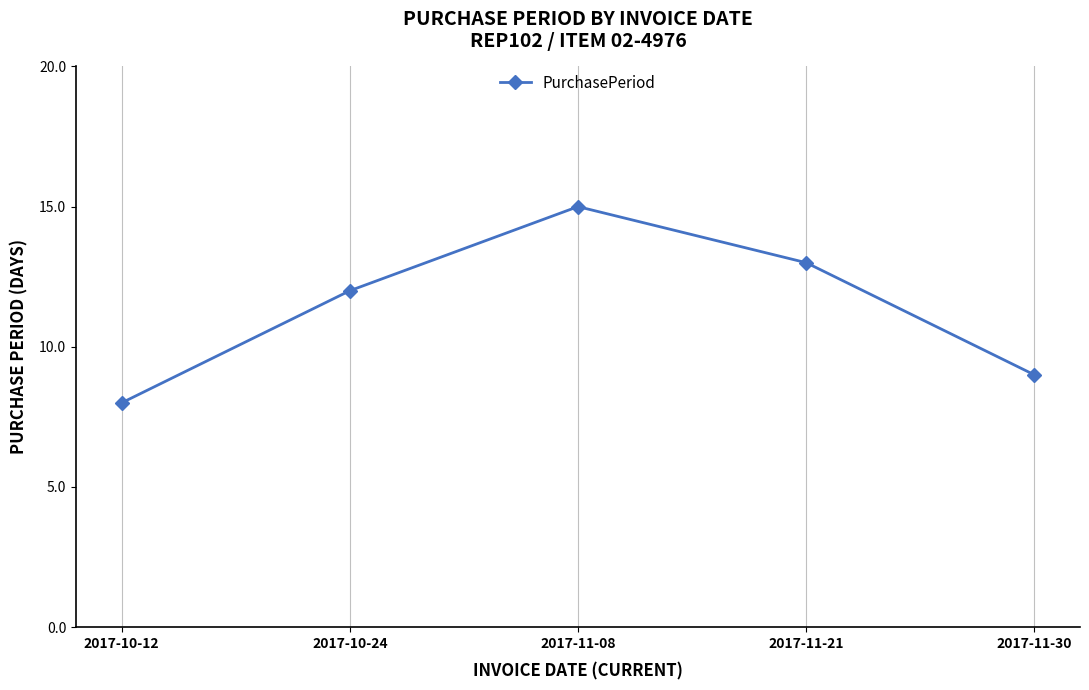

The value at 2017-11-21 is 20. True or false?

False